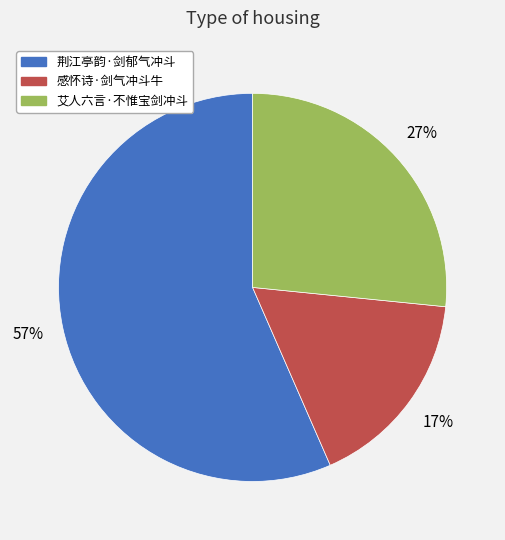

Is it true that 感怀诗·剑气冲斗牛 is 28% of the pie?

False